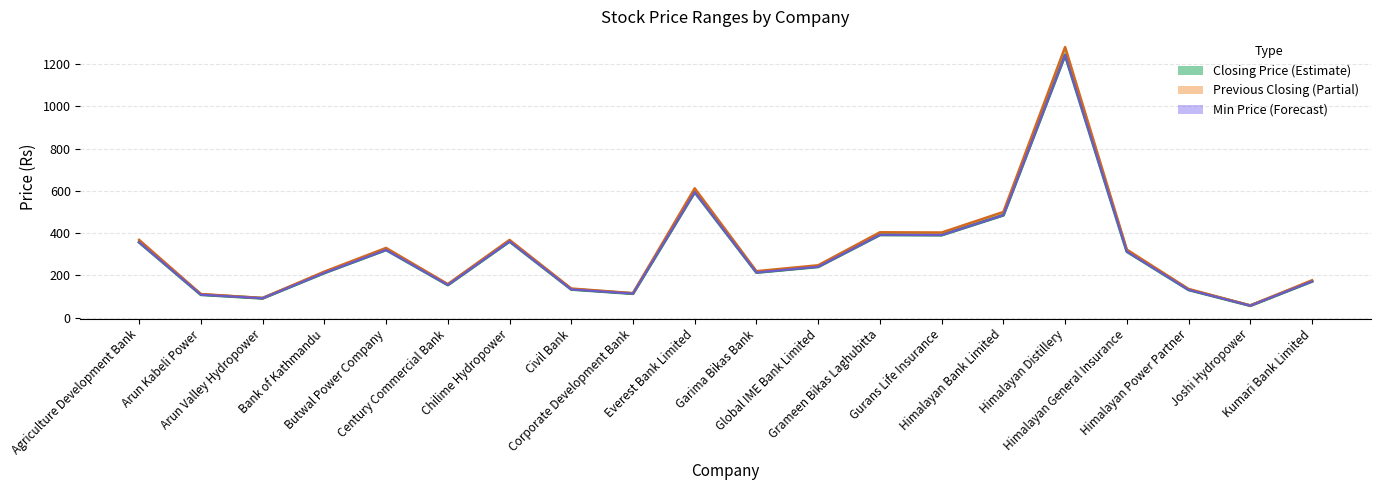

Rank the categories by Min Price value from lowest to highest.

Joshi Hydropower, Arun Valley Hydropower, Arun Kabeli Power, Corporate Development Bank, Himalayan Power Partner, Civil Bank, Century Commercial Bank, Kumari Bank Limited, Bank of Kathmandu, Garima Bikas Bank, Global IME Bank Limited, Himalayan General Insurance, Butwal Power Company, Agriculture Development Bank, Chilime Hydropower, Gurans Life Insurance, Grameen Bikas Laghubitta, Himalayan Bank Limited, Everest Bank Limited, Himalayan Distillery